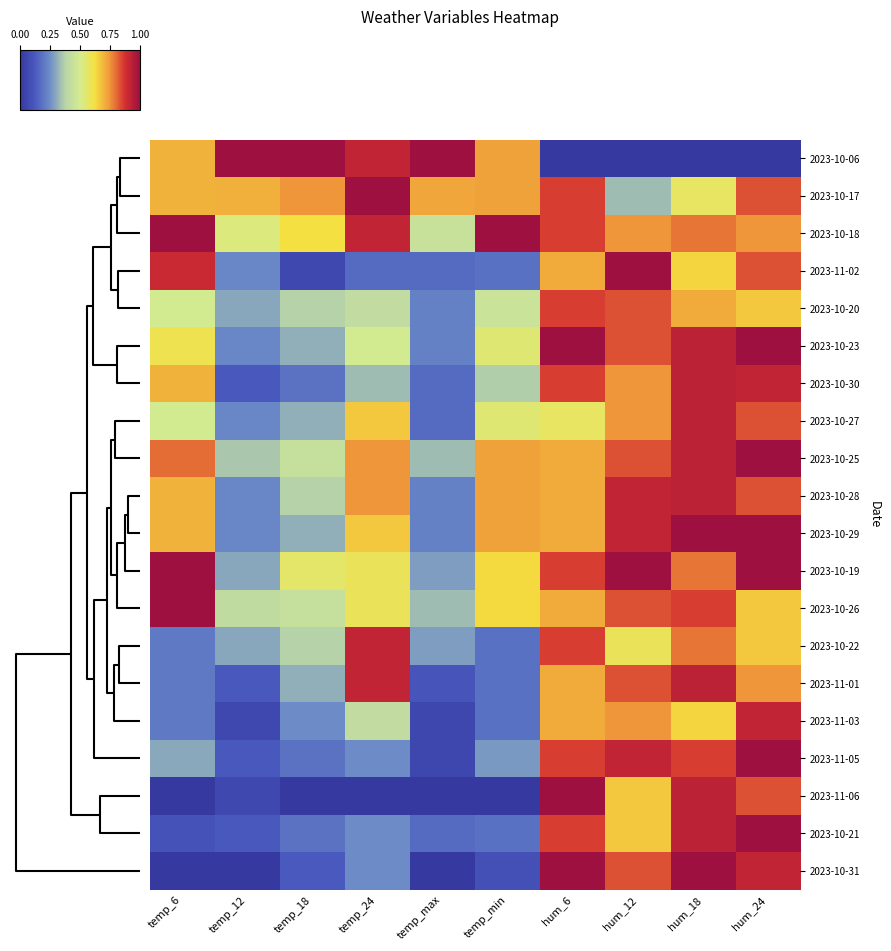

Reading right to left, transcribe all the data shown in this chart.

row_0: 0.0	0.0	0.0	0.0	0.7	1.0	0.9	1.0	1.0	0.7
row_1: 0.8	0.6	0.3	0.9	0.7	0.7	1.0	0.7	0.7	0.7
row_2: 0.7	0.8	0.7	0.9	1.0	0.4	0.9	0.6	0.5	1.0
row_3: 0.8	0.6	1.0	0.7	0.2	0.2	0.2	0.1	0.2	0.9
row_4: 0.7	0.7	0.8	0.9	0.5	0.2	0.4	0.4	0.3	0.5
row_5: 1.0	0.9	0.8	1.0	0.5	0.2	0.5	0.3	0.2	0.6
row_6: 0.9	0.9	0.7	0.9	0.4	0.2	0.3	0.2	0.1	0.7
row_7: 0.8	0.9	0.7	0.6	0.5	0.2	0.7	0.3	0.2	0.5
row_8: 1.0	0.9	0.8	0.7	0.7	0.3	0.7	0.4	0.4	0.8
row_9: 0.8	0.9	0.9	0.7	0.7	0.2	0.7	0.4	0.2	0.7
row_10: 1.0	1.0	0.9	0.7	0.7	0.2	0.7	0.3	0.2	0.7
row_11: 1.0	0.8	1.0	0.9	0.6	0.3	0.6	0.6	0.3	1.0
row_12: 0.7	0.9	0.8	0.7	0.6	0.3	0.6	0.4	0.4	1.0
row_13: 0.7	0.8	0.6	0.9	0.2	0.3	0.9	0.4	0.3	0.2
row_14: 0.7	0.9	0.8	0.7	0.2	0.1	0.9	0.3	0.1	0.2
row_15: 0.9	0.6	0.7	0.7	0.2	0.1	0.4	0.2	0.1	0.2
row_16: 1.0	0.9	0.9	0.9	0.3	0.1	0.2	0.2	0.1	0.3
row_17: 0.8	0.9	0.7	1.0	0.0	0.0	0.0	0.0	0.1	0.0
row_18: 1.0	0.9	0.7	0.9	0.2	0.2	0.2	0.2	0.1	0.1
row_19: 0.9	1.0	0.8	1.0	0.1	0.0	0.2	0.1	0.0	0.0